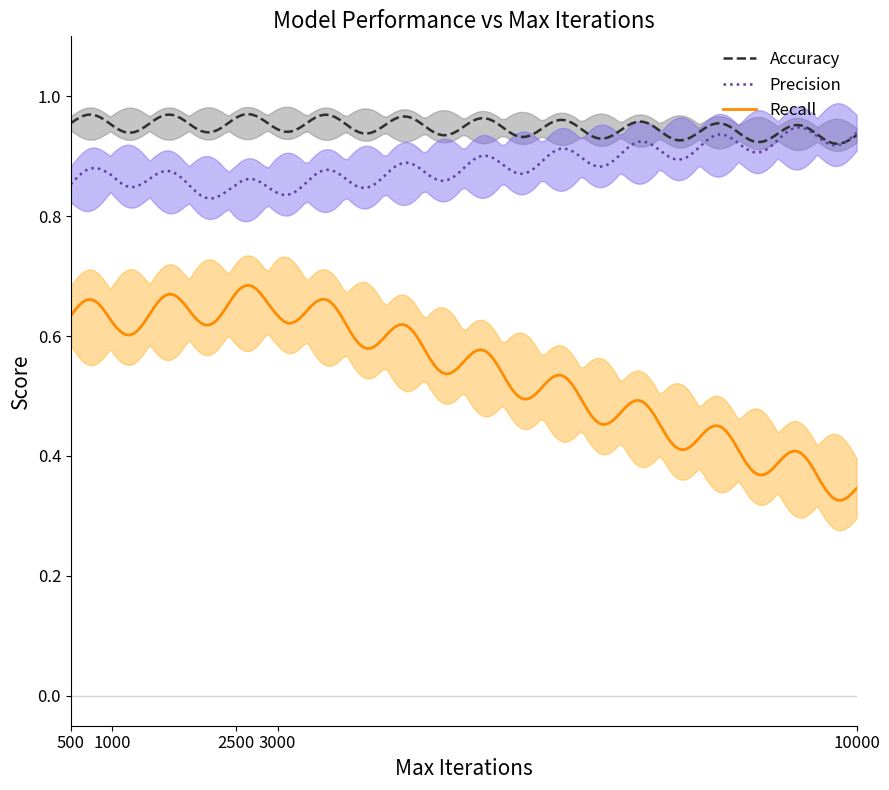

How many lines are shown in the chart?

3